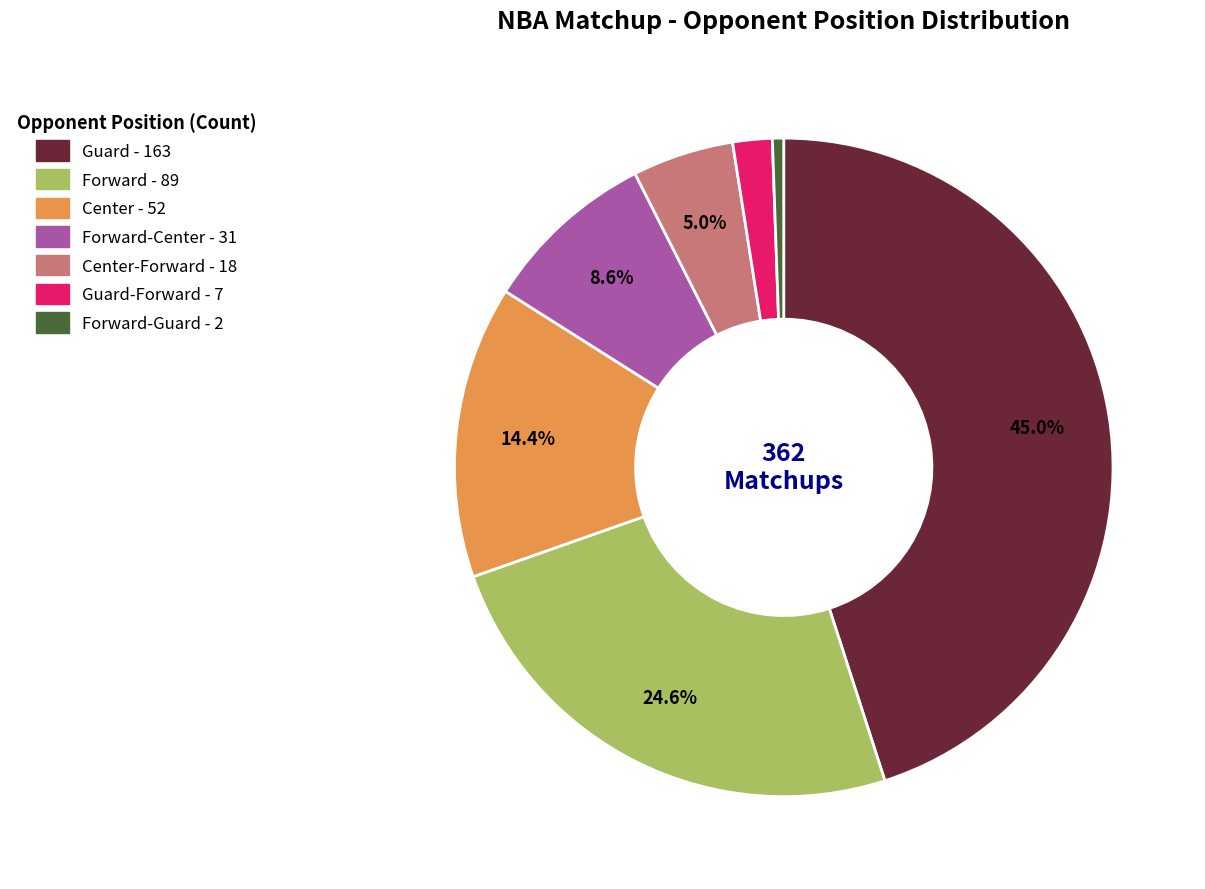

Is there any slice that represents more than half of the pie?

No